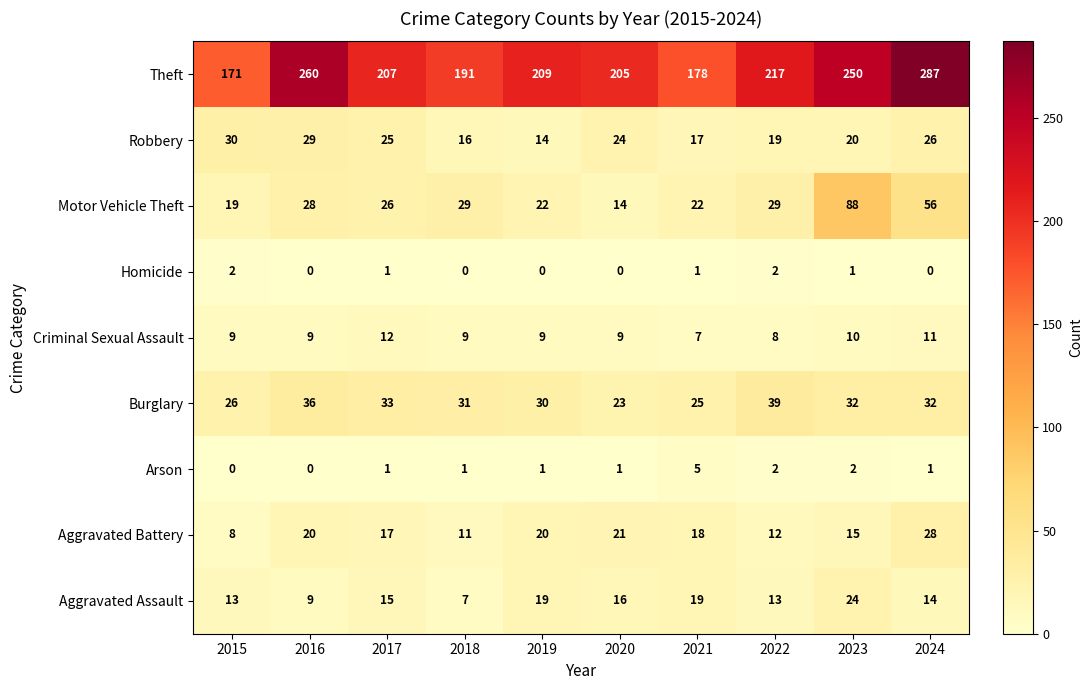

At how many categories does at least one series exceed 272?

1